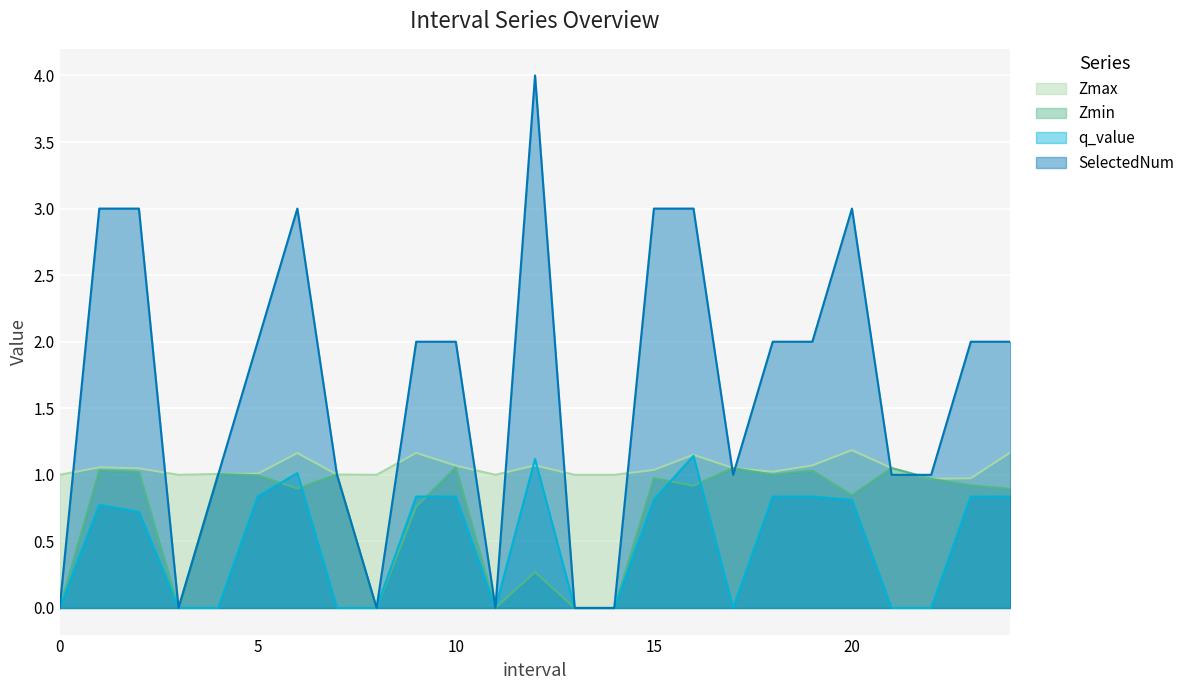

Which series changed the most between 3 and 11?

Zmax